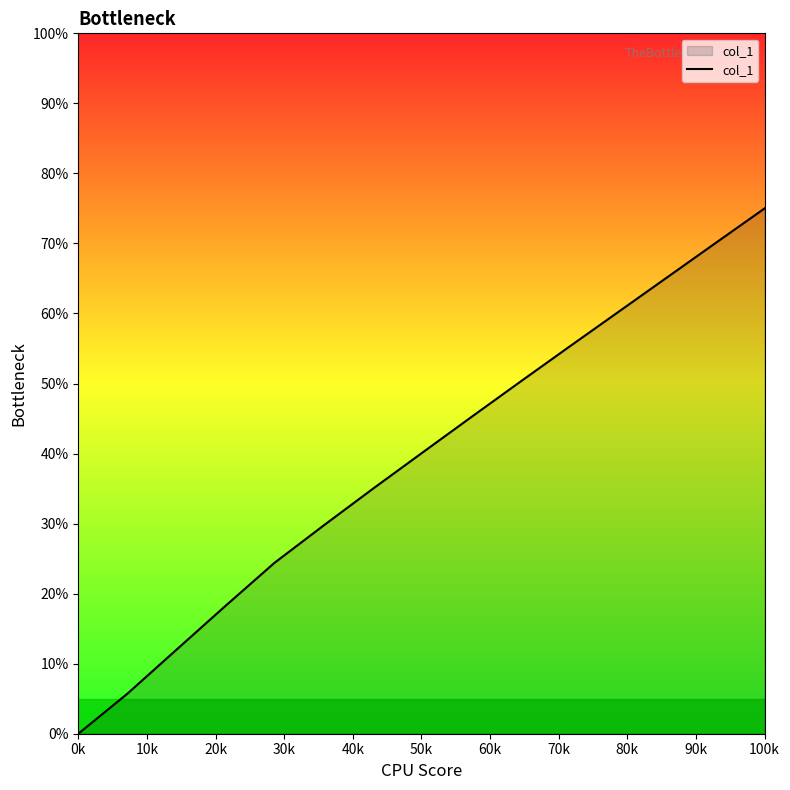

Does the chart have visible grid lines?

No